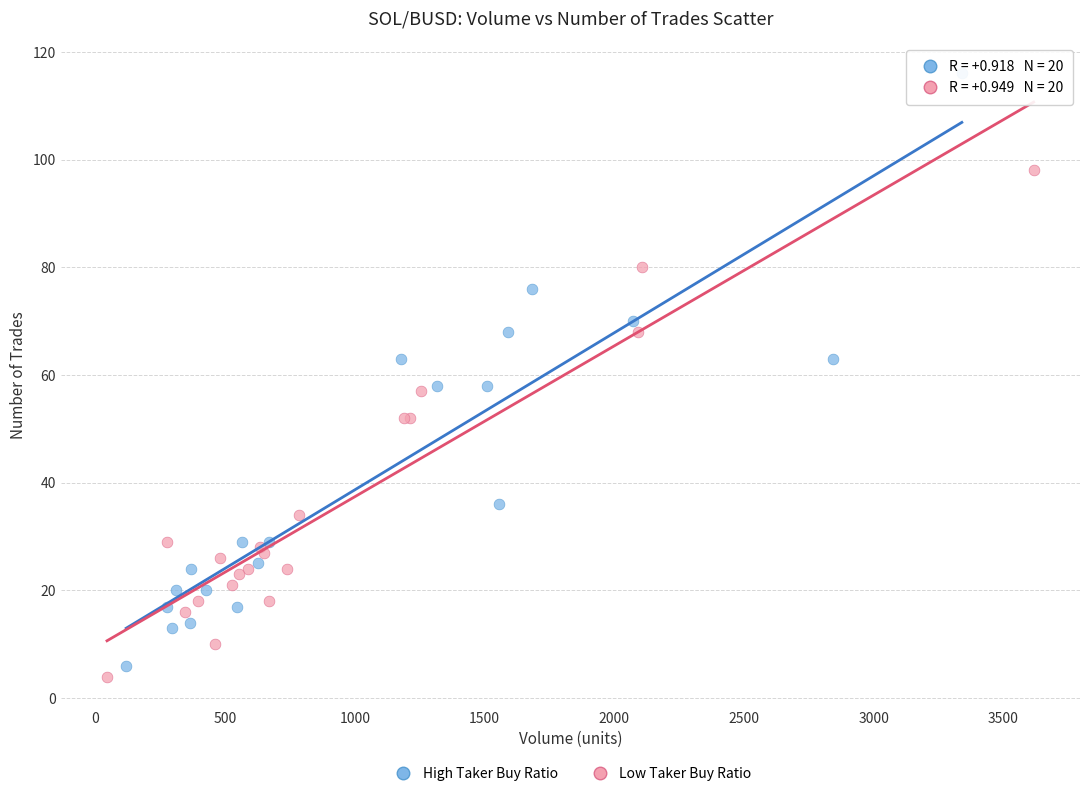

What are all the series names shown in the legend?

High Taker Buy Ratio, Low Taker Buy Ratio